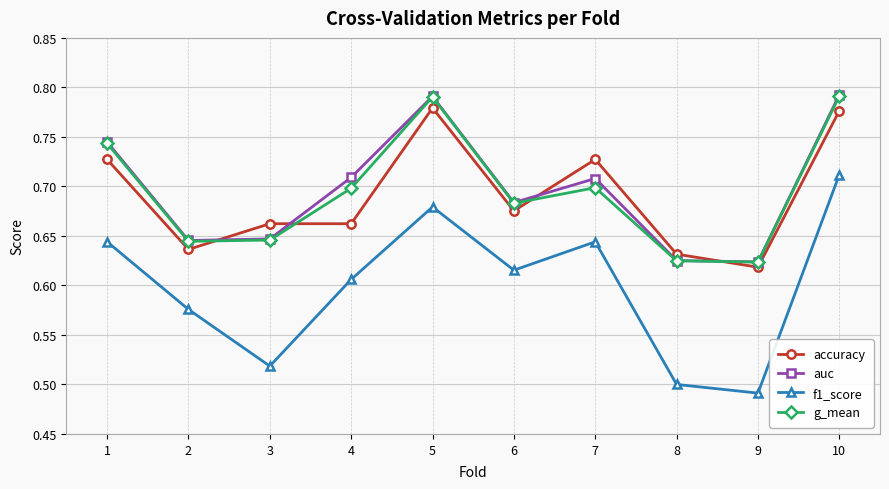

In auc, how many points are lower than both neighbors (excluding endpoints)?

3